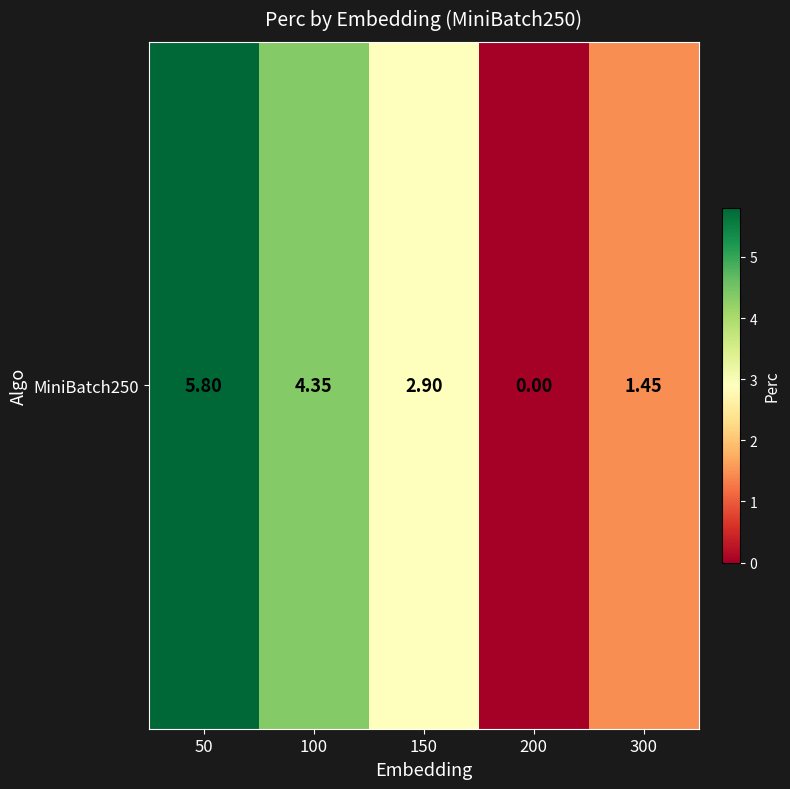

What is the change in value from 200 to 300?

+1.4